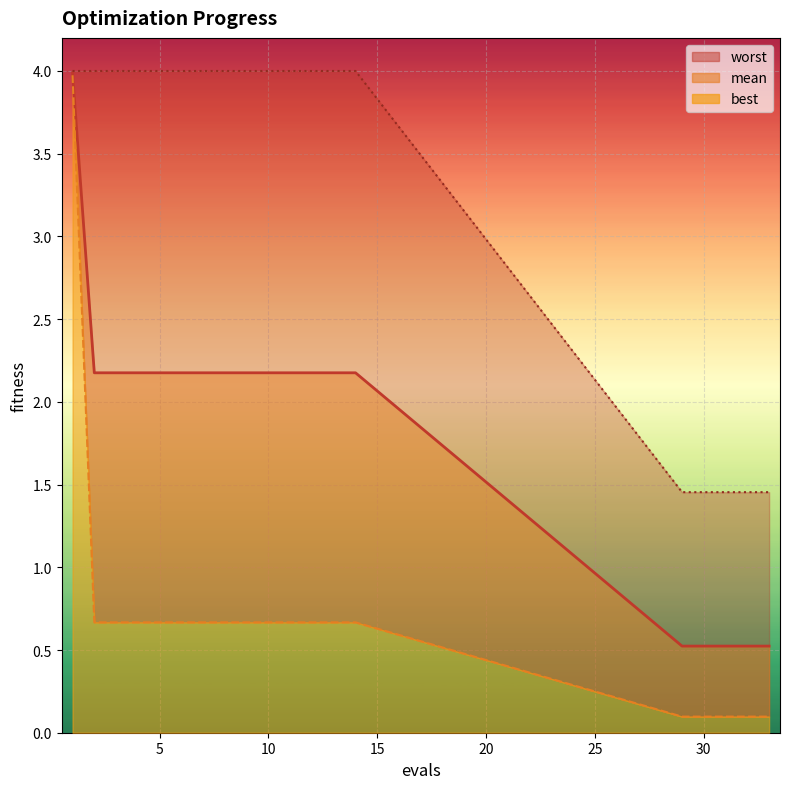

Which has a higher value, 13 or 4?

13